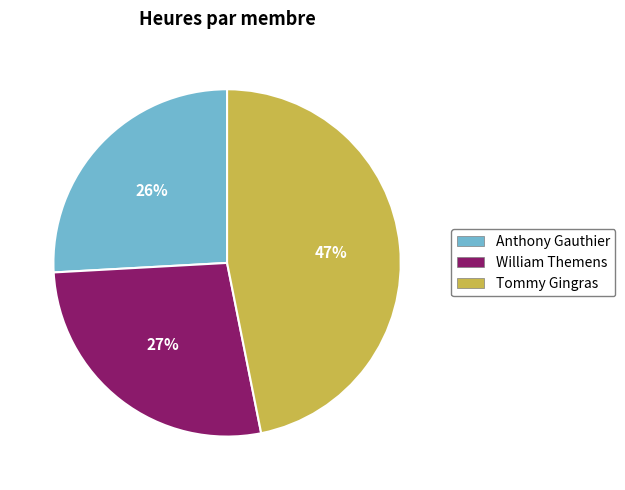

To the nearest percent, what is the combined percentage of Anthony Gauthier and Tommy Gingras?

73%